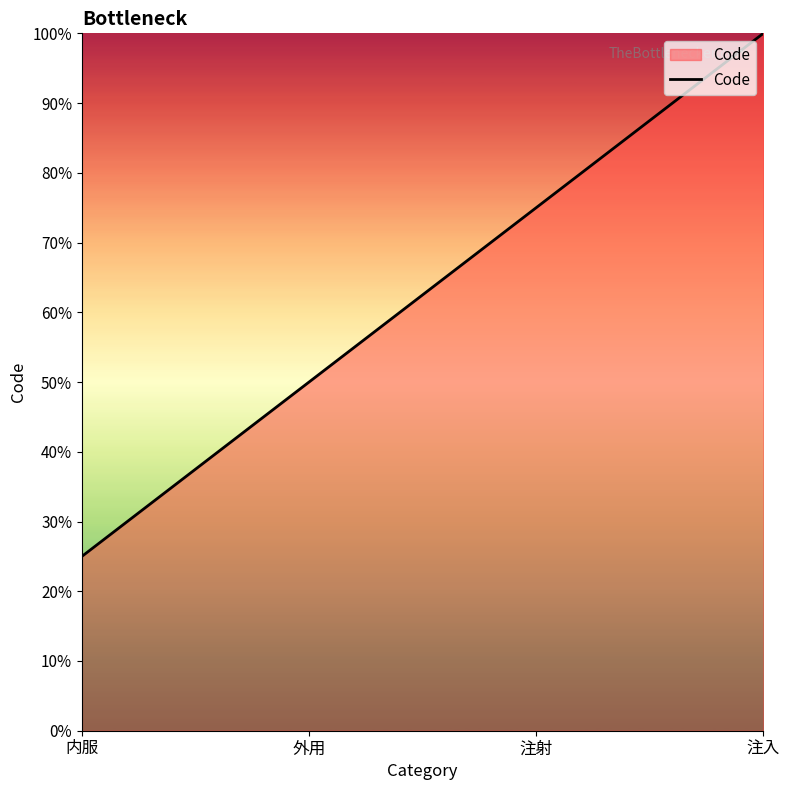

What position from the left is 注入?

4